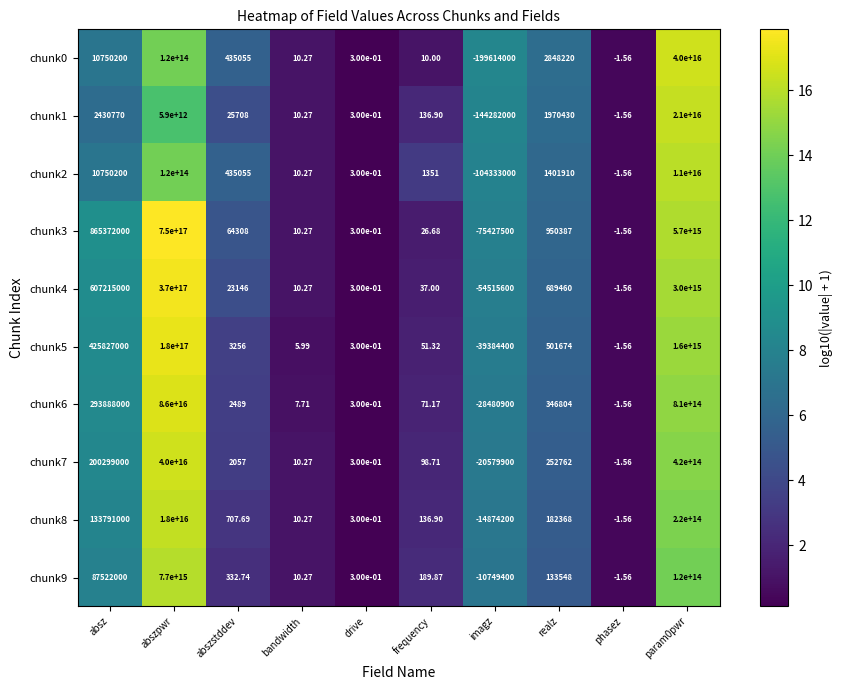

How many values in the chunk4 series exceed 23146?

4